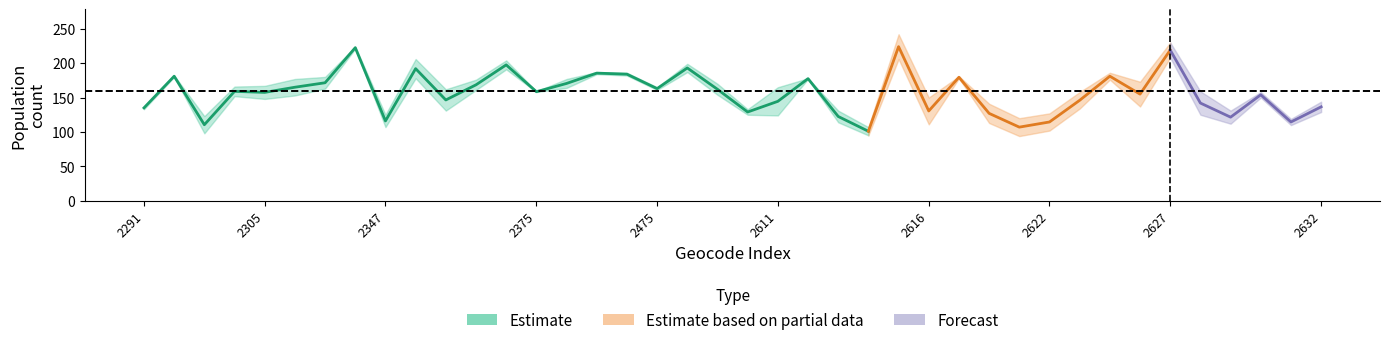

What is the difference between the maximum and minimum values in the female series?

123